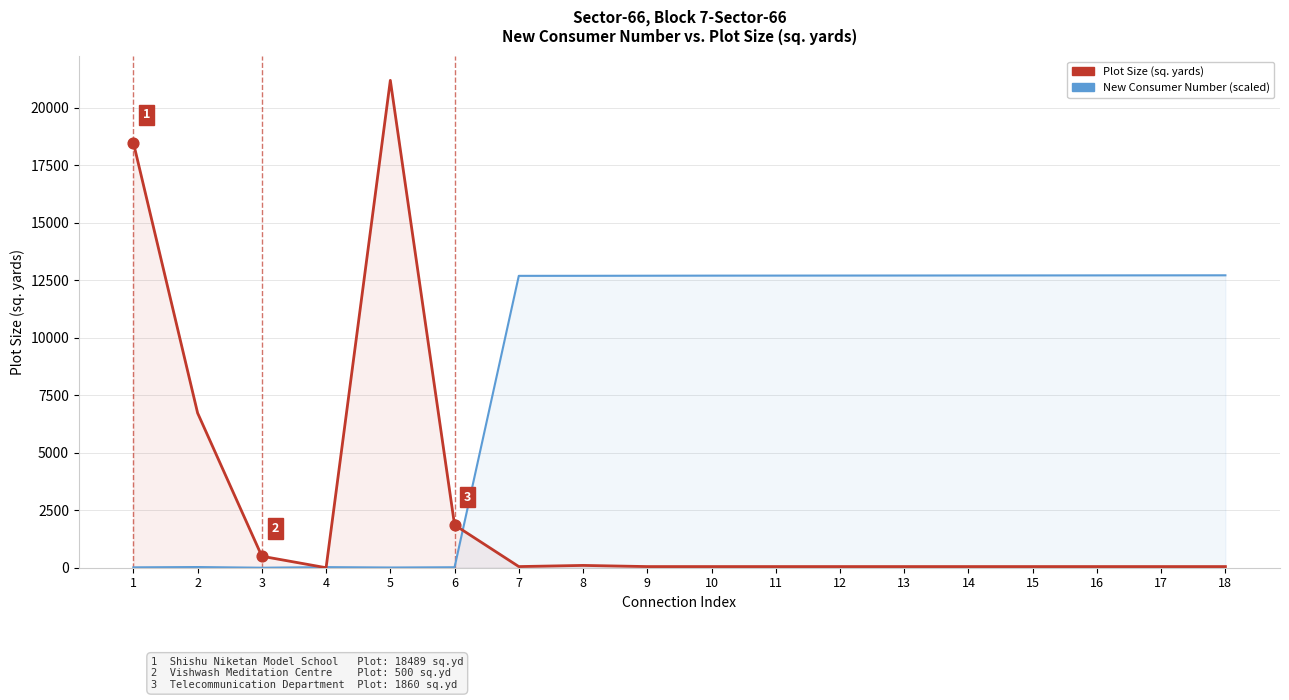

Which series contains the highest Y value?

Plot Size (sq. yards)